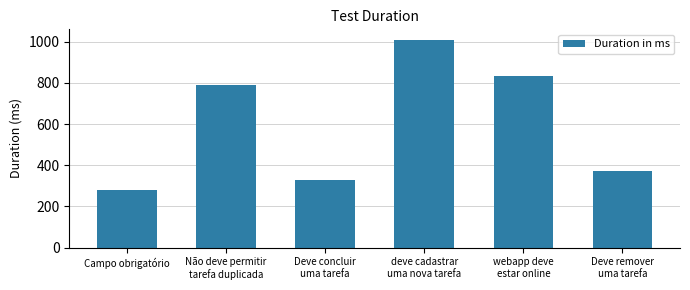

What is the sum of the values at Não deve permitir
tarefa duplicada and Deve concluir
uma tarefa?

1115